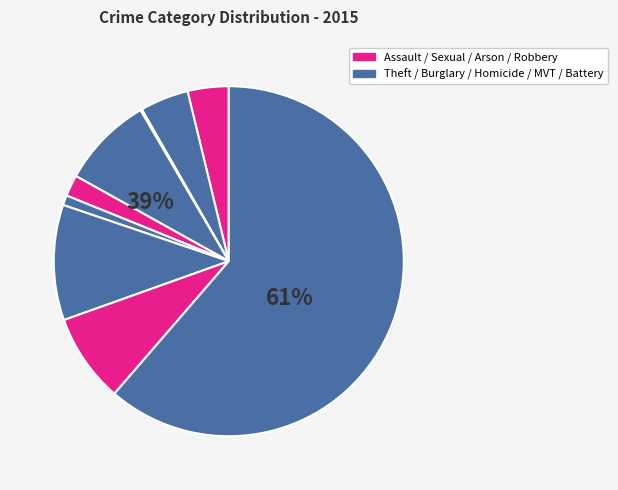

Count the number of slices in the pie.

9